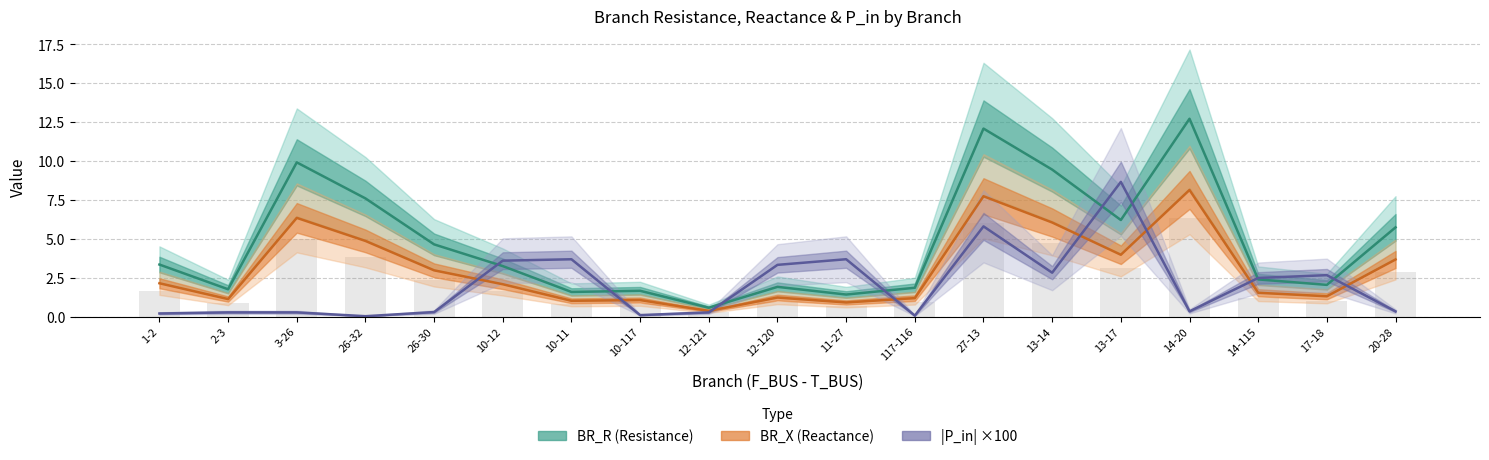

At which label does BR_X (Reactance) first exceed 2?

1-2